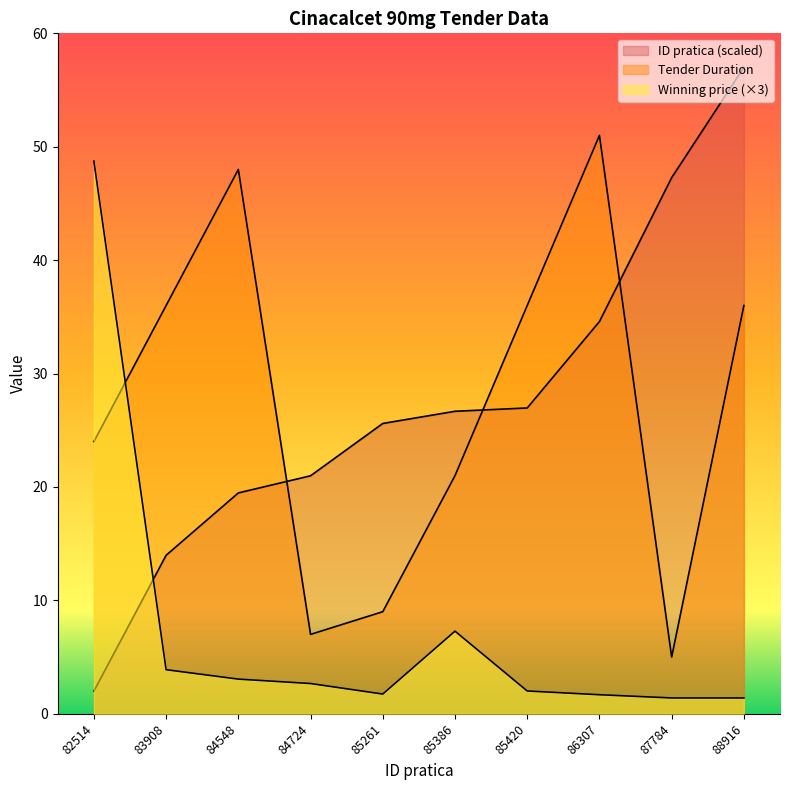

Reading left to right, list all the values displayed in this chart.

Winning price: 48.7	3.9	3.1	2.7	1.7	7.3	2.0	1.7	1.4	1.4
Tender Duration: 24.0	36.0	48.0	7.0	9.0	21.0	36.0	51.0	5.0	36.0
ID pratica: 2.0	14.0	19.5	21.0	25.6	26.7	27.0	34.6	47.3	57.0